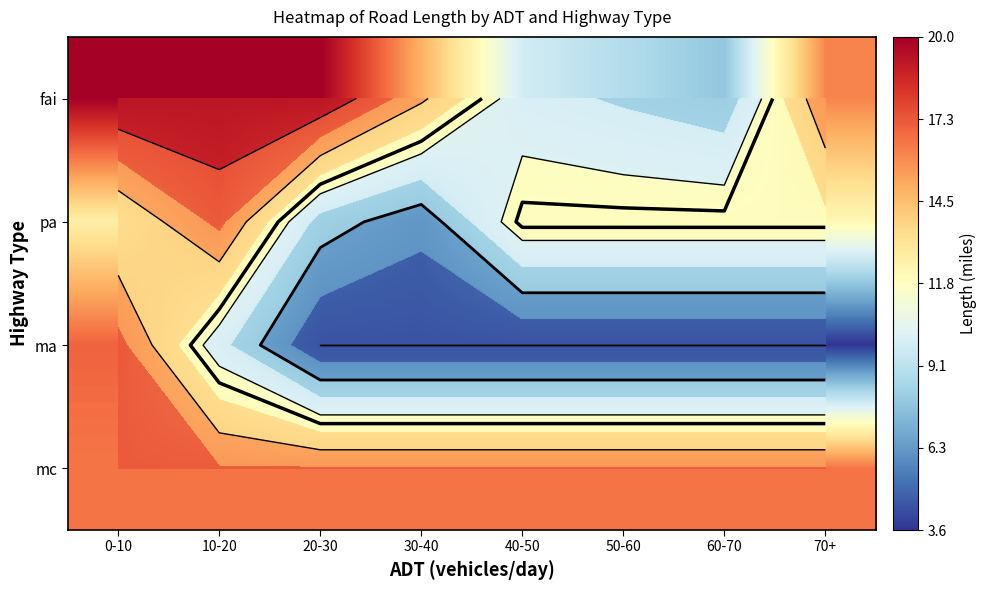

What is the average value of the ma series?

6.0